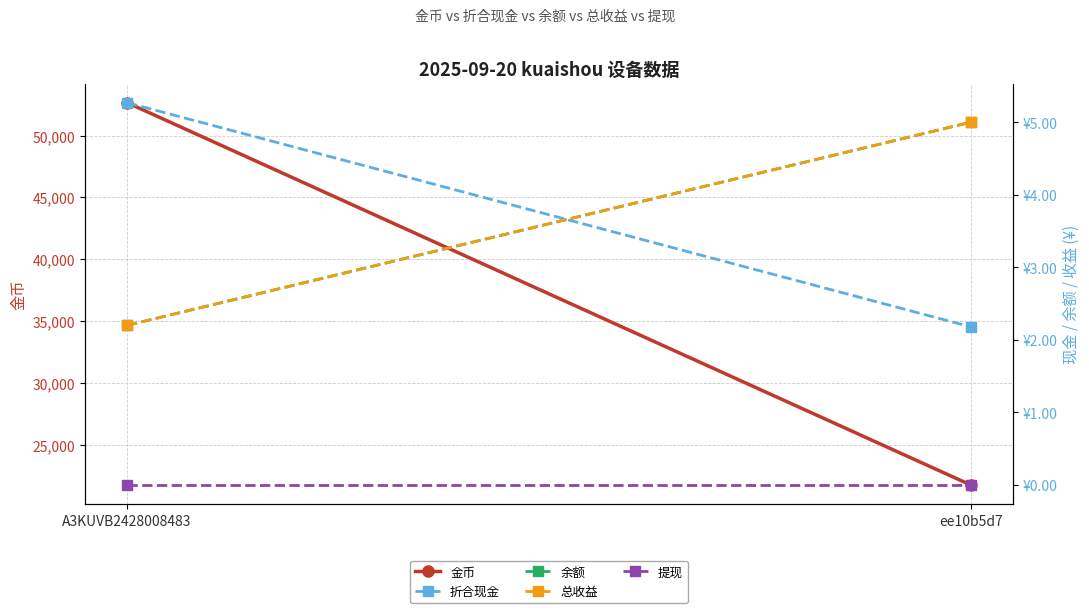

What is the value of the 总收益 point at the 1st from the left?

2.2